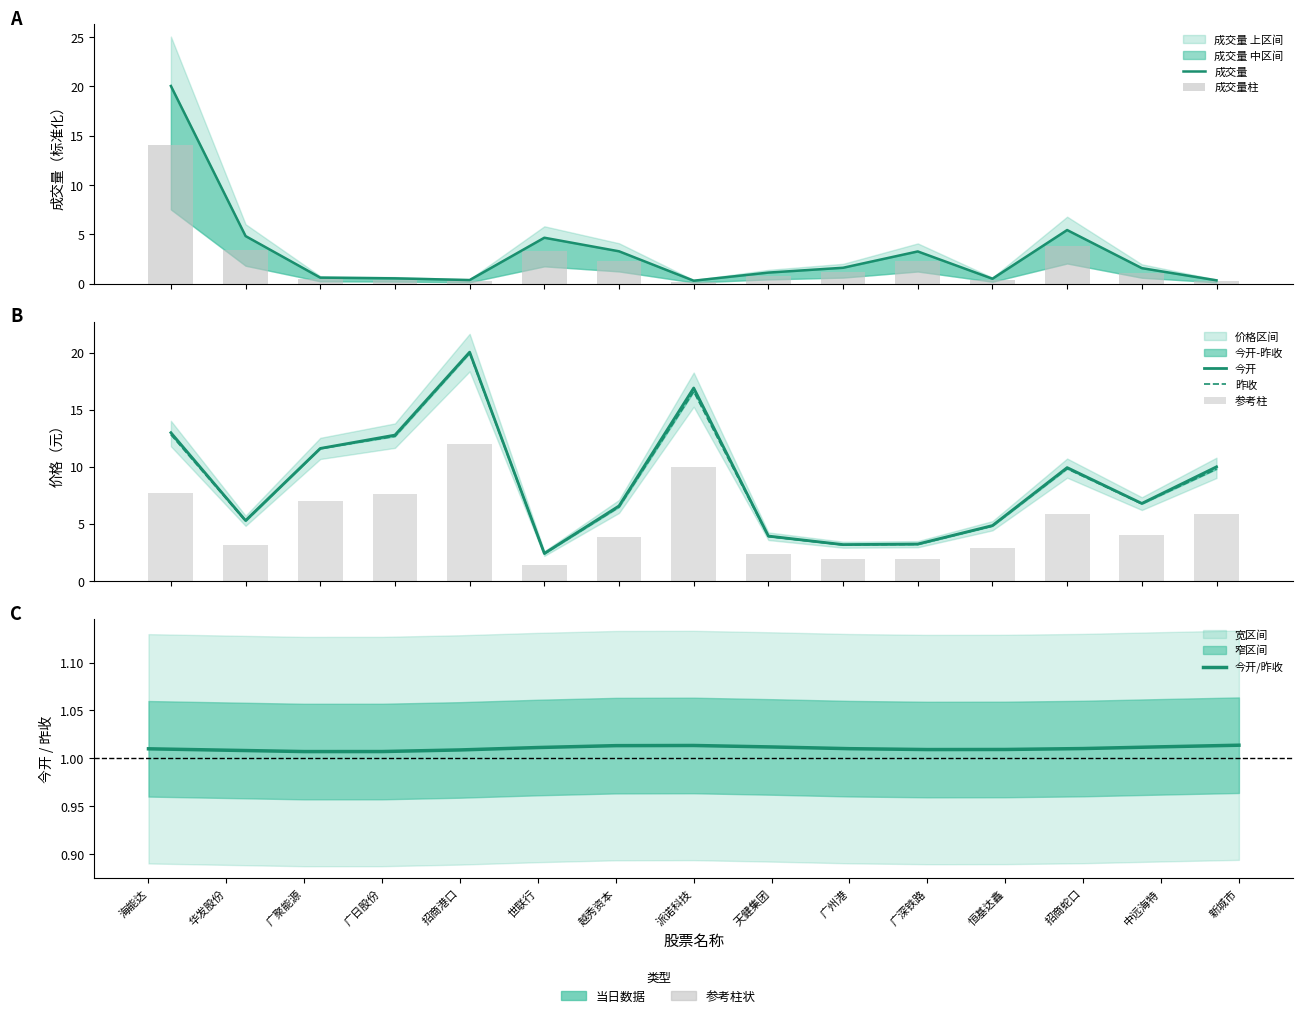

At 招商蛇口, list the series in order from largest to smallest.

今开, 昨收, 参考柱, 成交量, 成交量柱, 今开/昨收